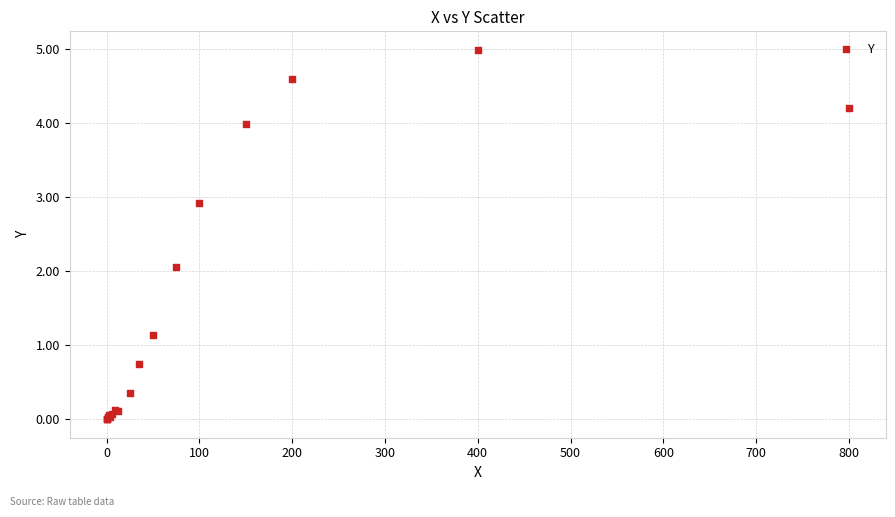

What Y value in the scatter plot is closest to 2?

2.1